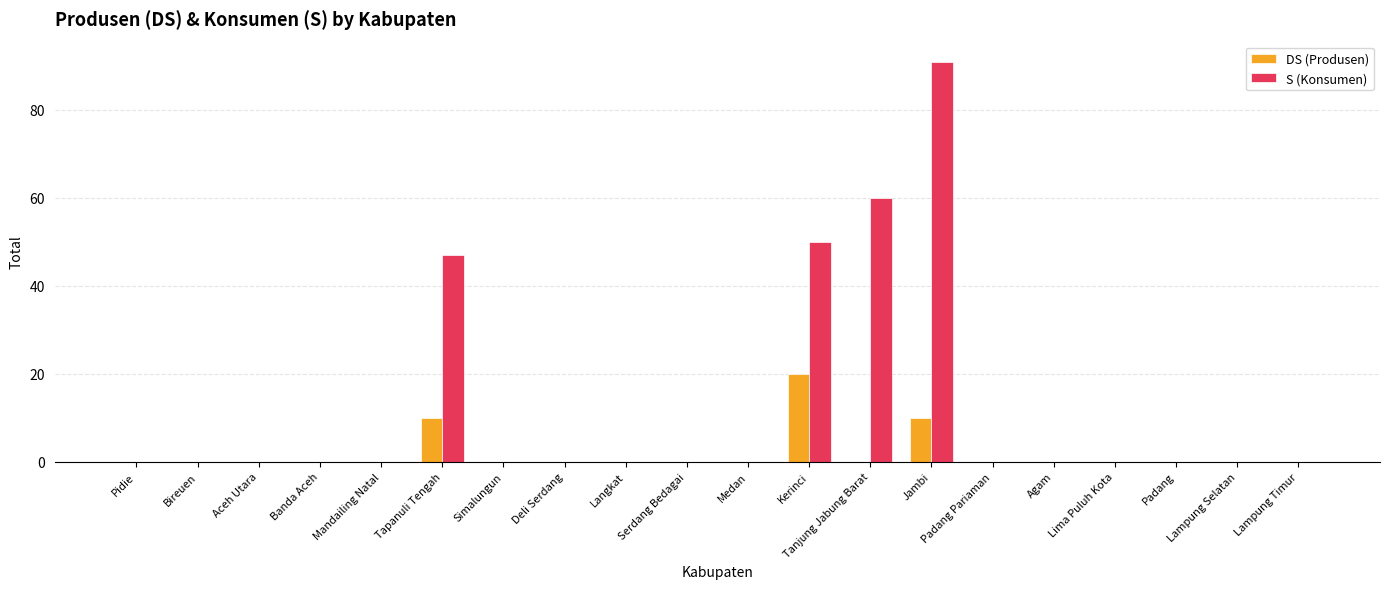

The value of DS (Produsen) at Bireuen is 0. True or false?

True